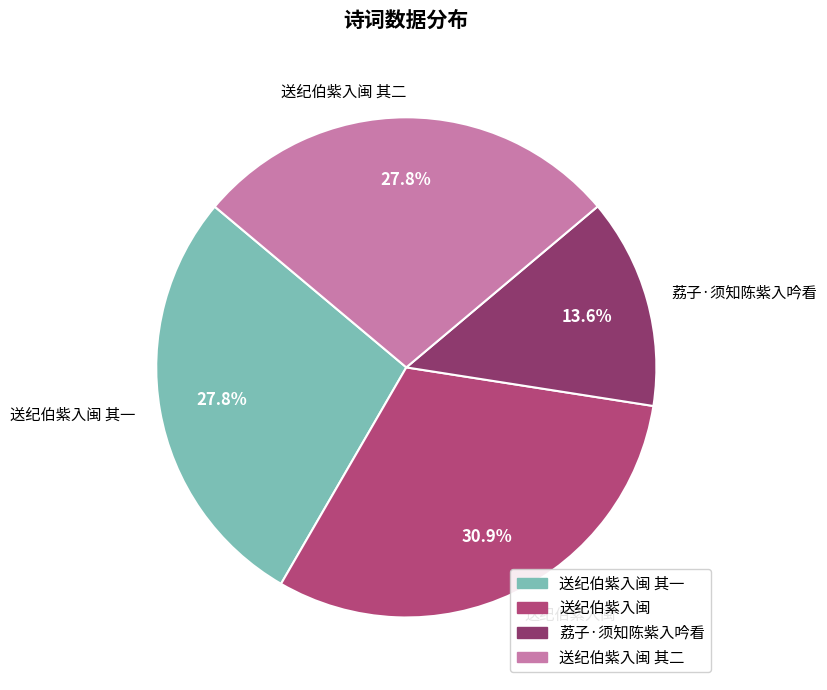

What portion of the pie excludes 送纪伯紫入闽?

69.1%